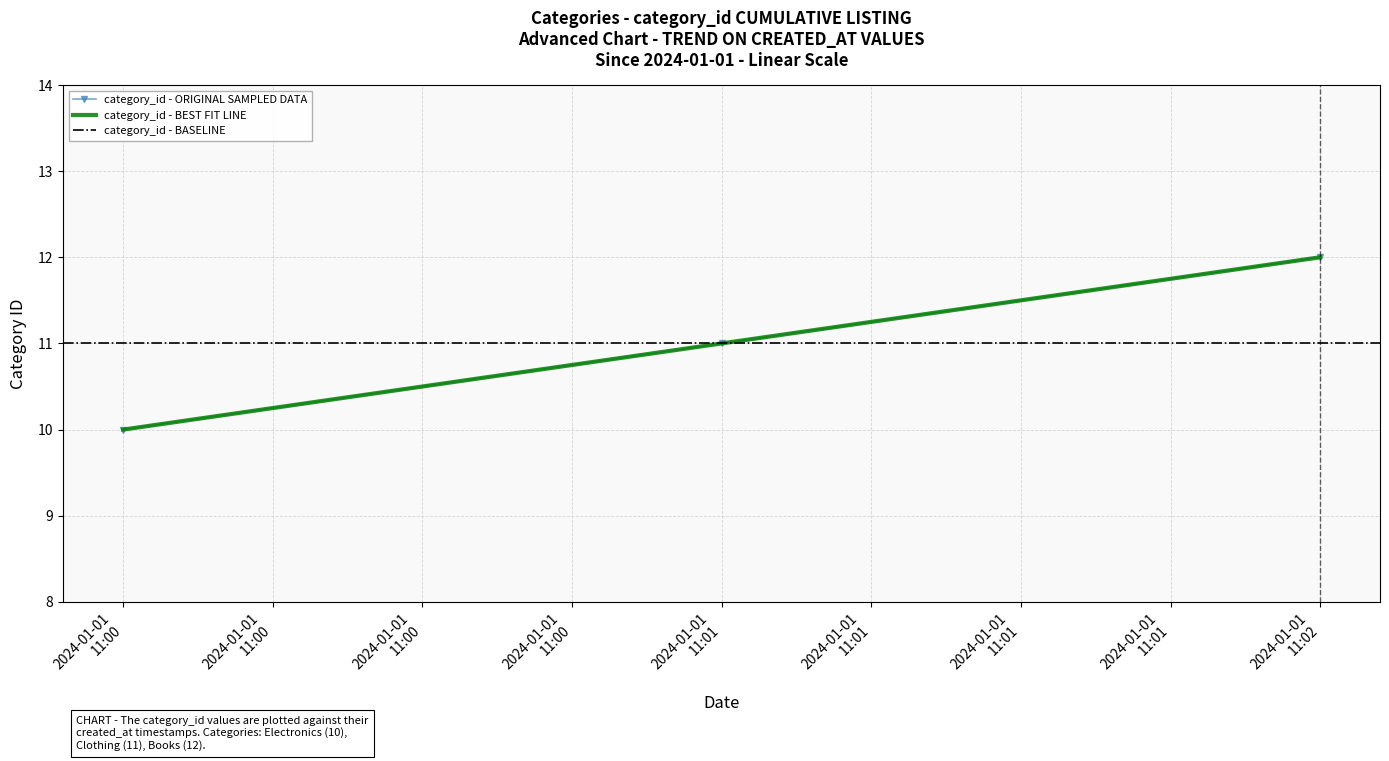

Reading left to right, what are all the values shown in this chart?

10	11	12